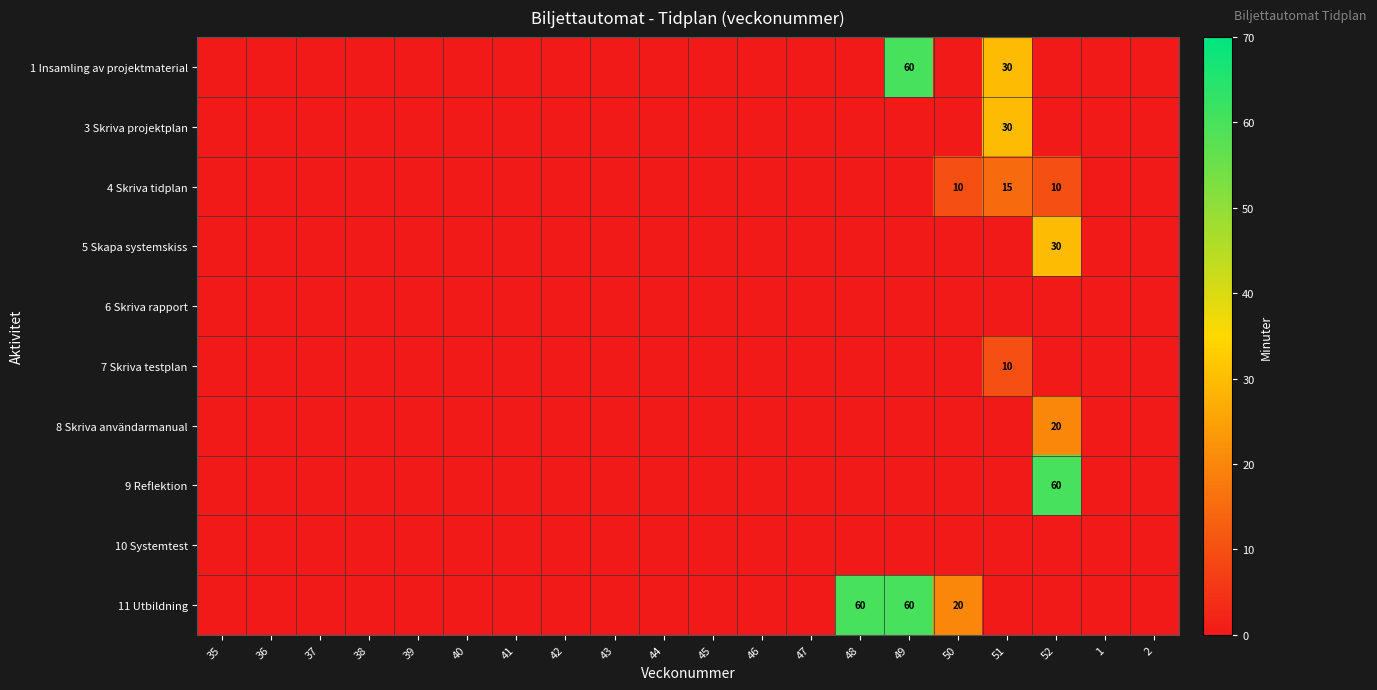

True or false: 5 Skapa systemskiss has a value of 0 at 45.

True